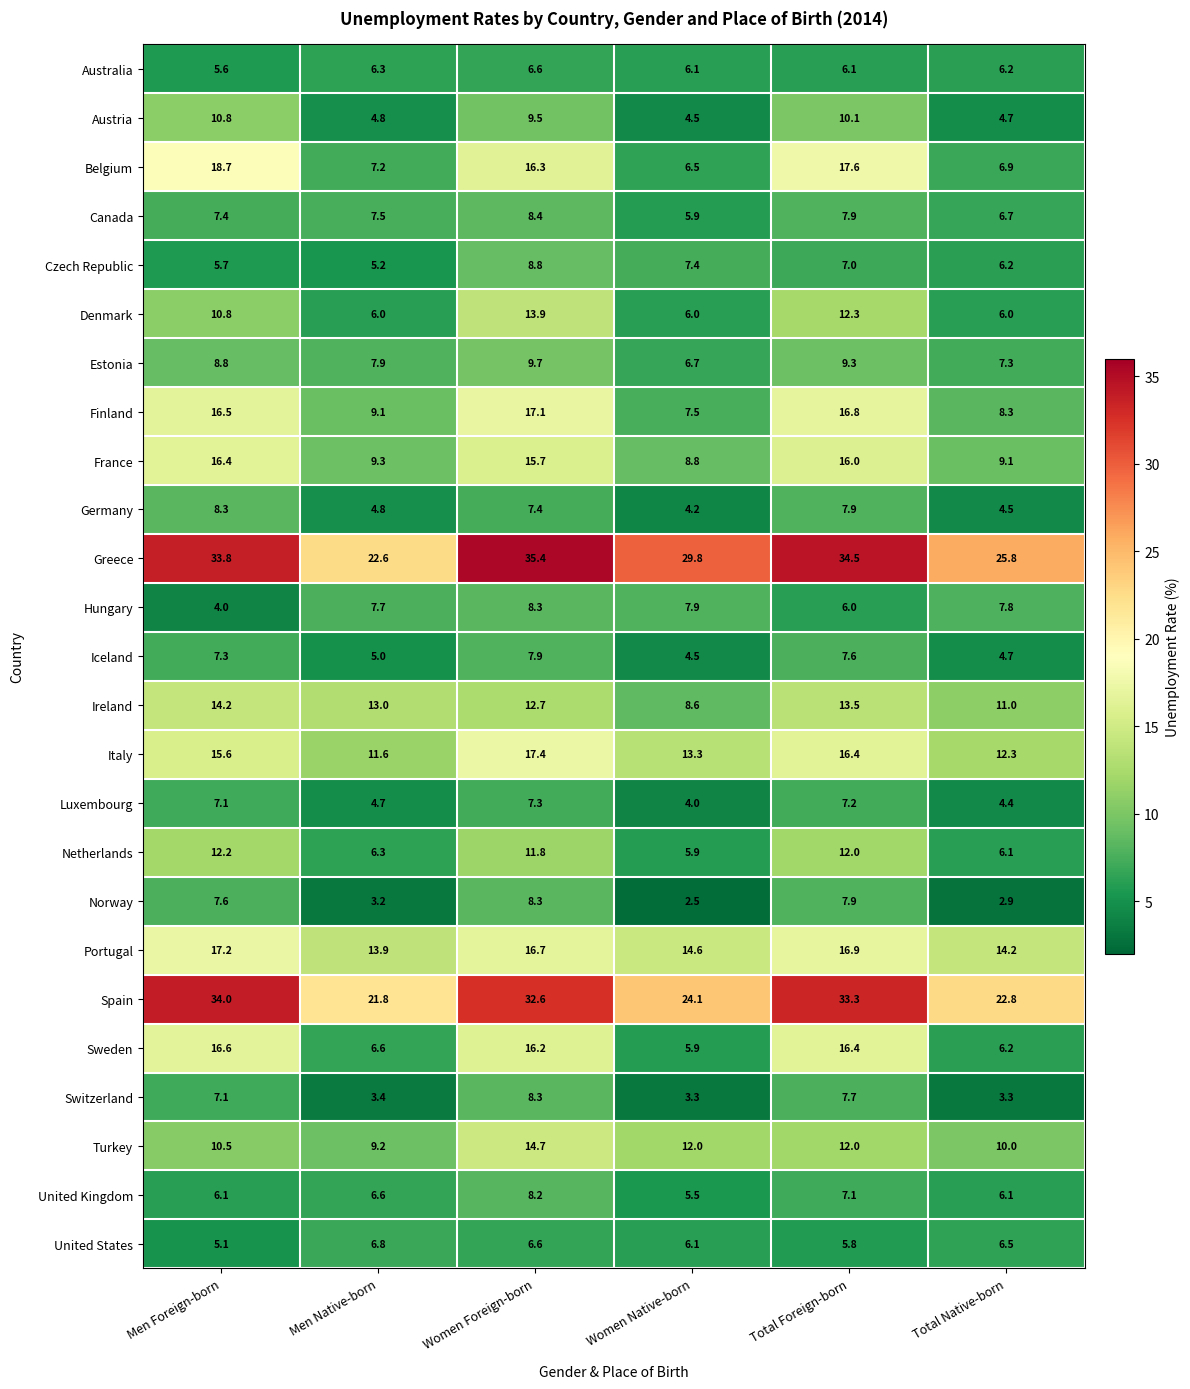

List the labels in order of Spain value, largest first.

Men Foreign-born, Total Foreign-born, Women Foreign-born, Women Native-born, Total Native-born, Men Native-born